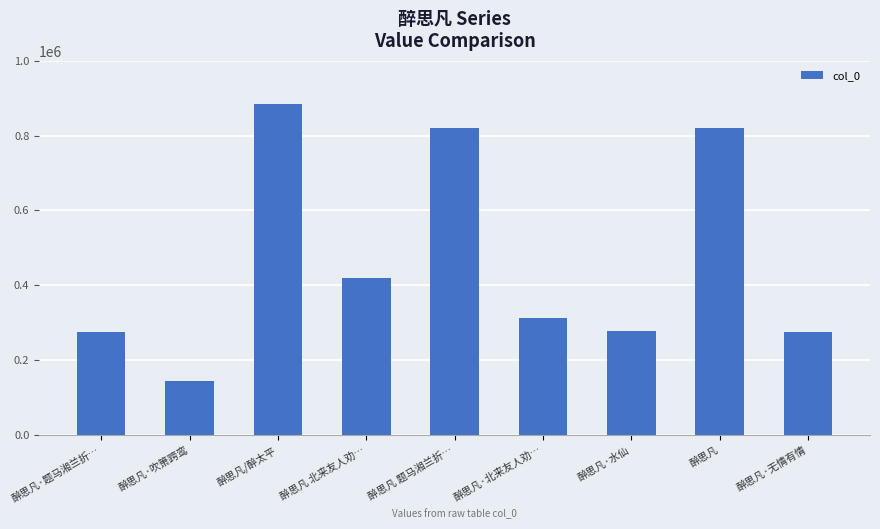

Between 醉思凡·题马湘兰折… and 醉思凡·吹箫跨鸾, which is larger?

醉思凡·题马湘兰折…